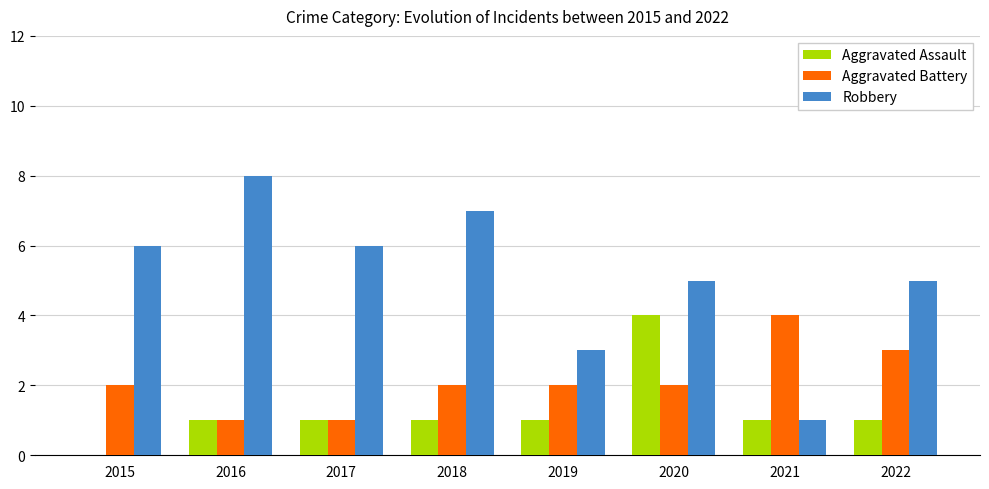

How many values in Aggravated Assault are above zero?

7